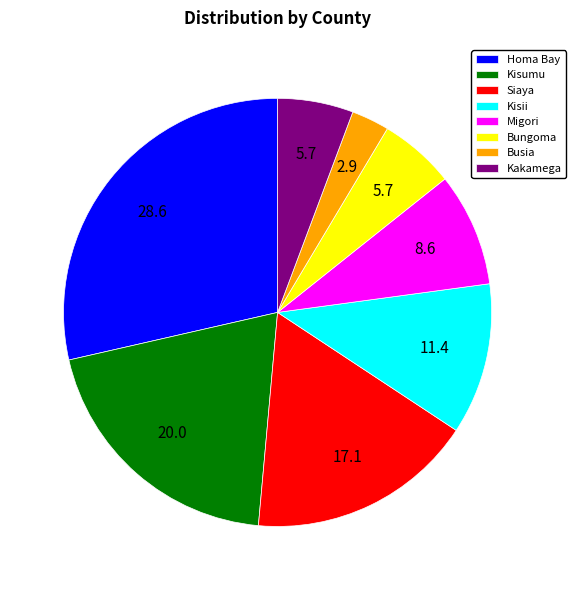

Does any single category account for the majority?

No